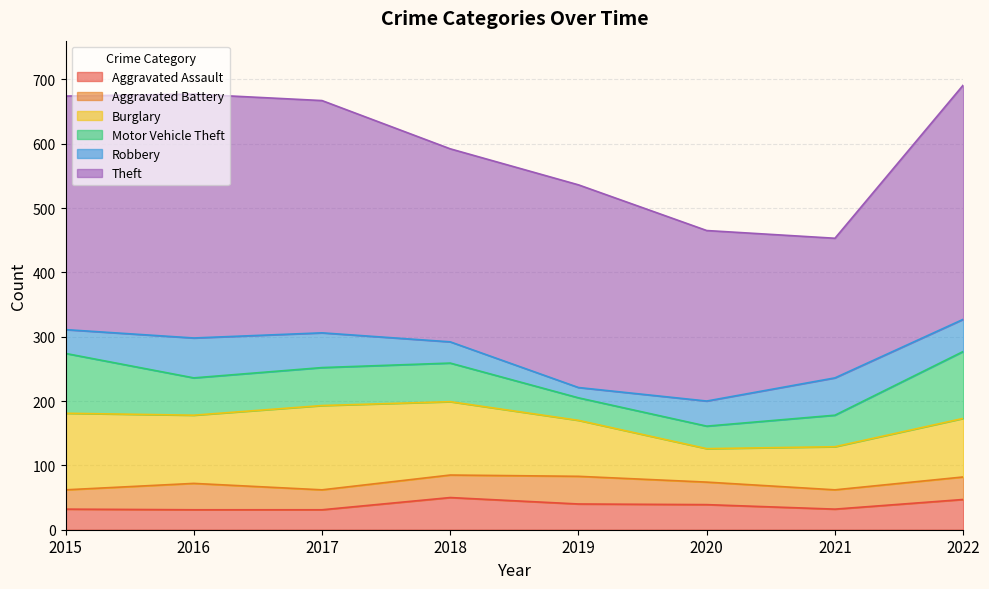

What is the minimum value shown in the chart?

16